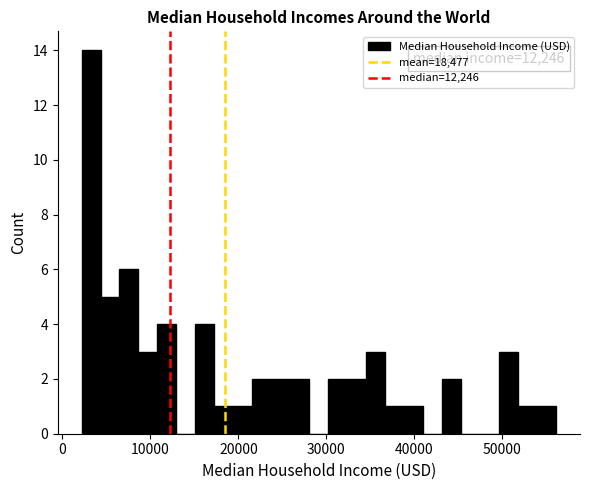

Read against the x-axis, roughly where is the centre of the tallest bar?

3000